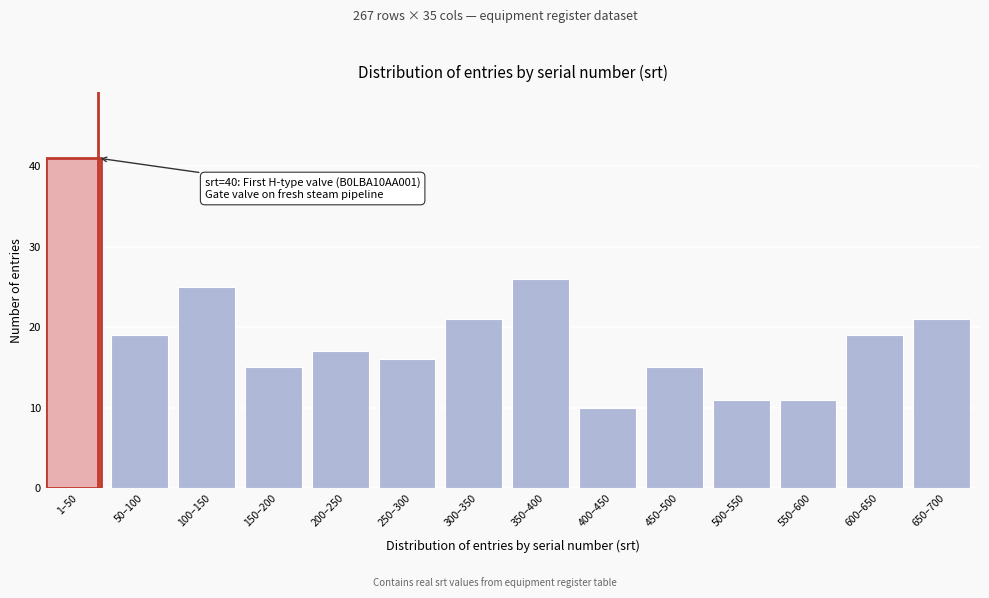

Reading left to right, list all the values displayed in this chart.

1–50=41	50–100=19	100–150=25	150–200=15	200–250=17	250–300=16	300–350=21	350–400=26	400–450=10	450–500=15	500–550=11	550–600=11	600–650=19	650–700=21